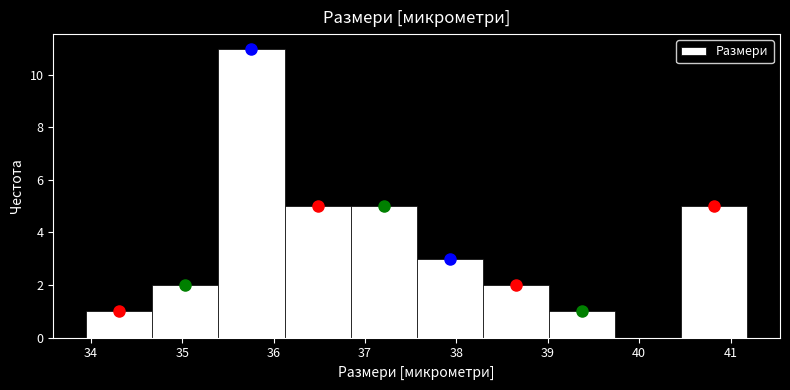

What is the height of the bar covering 37.6 to 38.3 on the x-axis? Neither the bar edges nor the heights are printed on the chart, so give them approximately, as read against the axes.

3